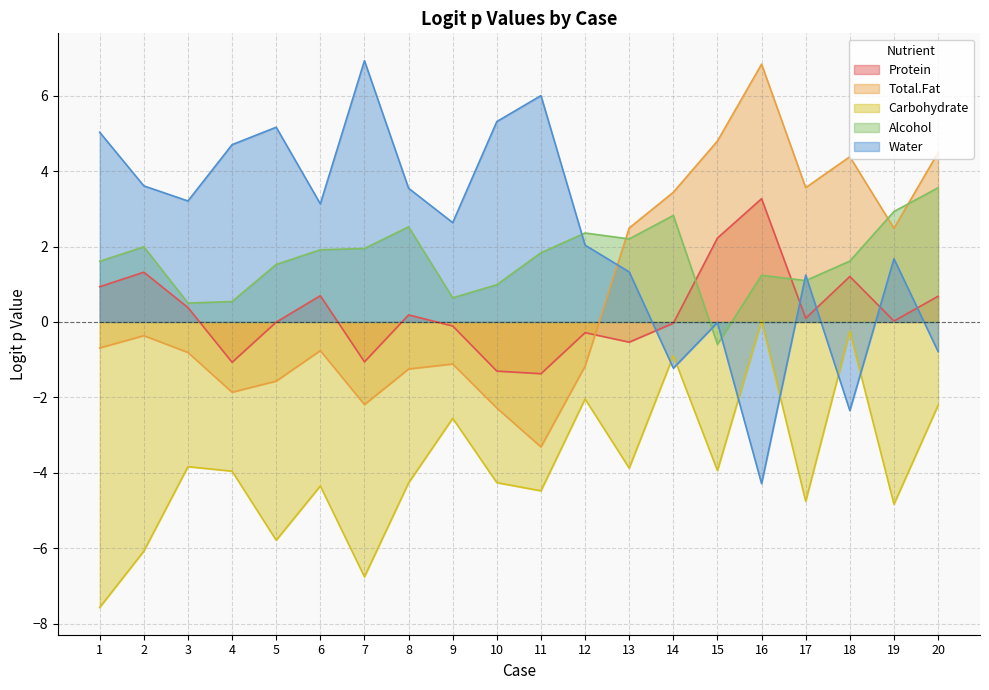

At 9, list the series in order from largest to smallest.

Water, Alcohol, Protein, Total.Fat, Carbohydrate